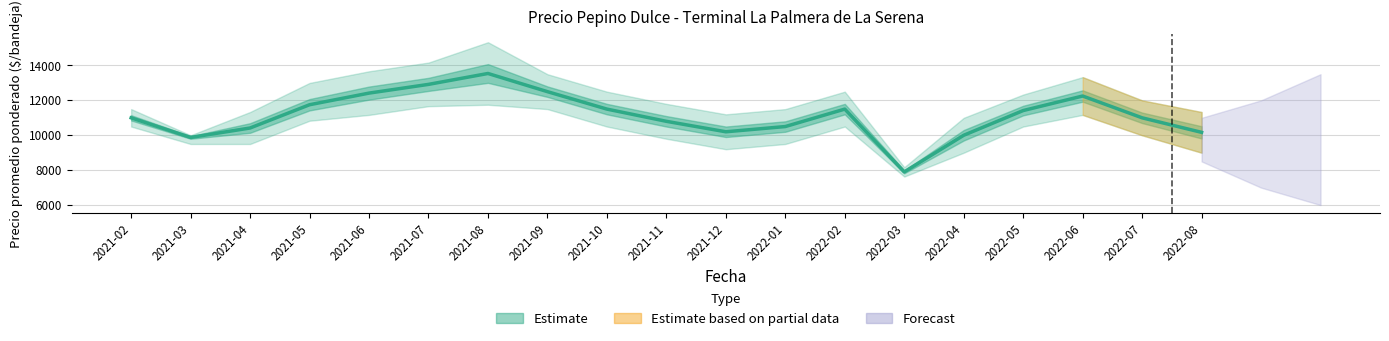

What is the difference between the maximum and minimum values in the Precio maximo series?

7166